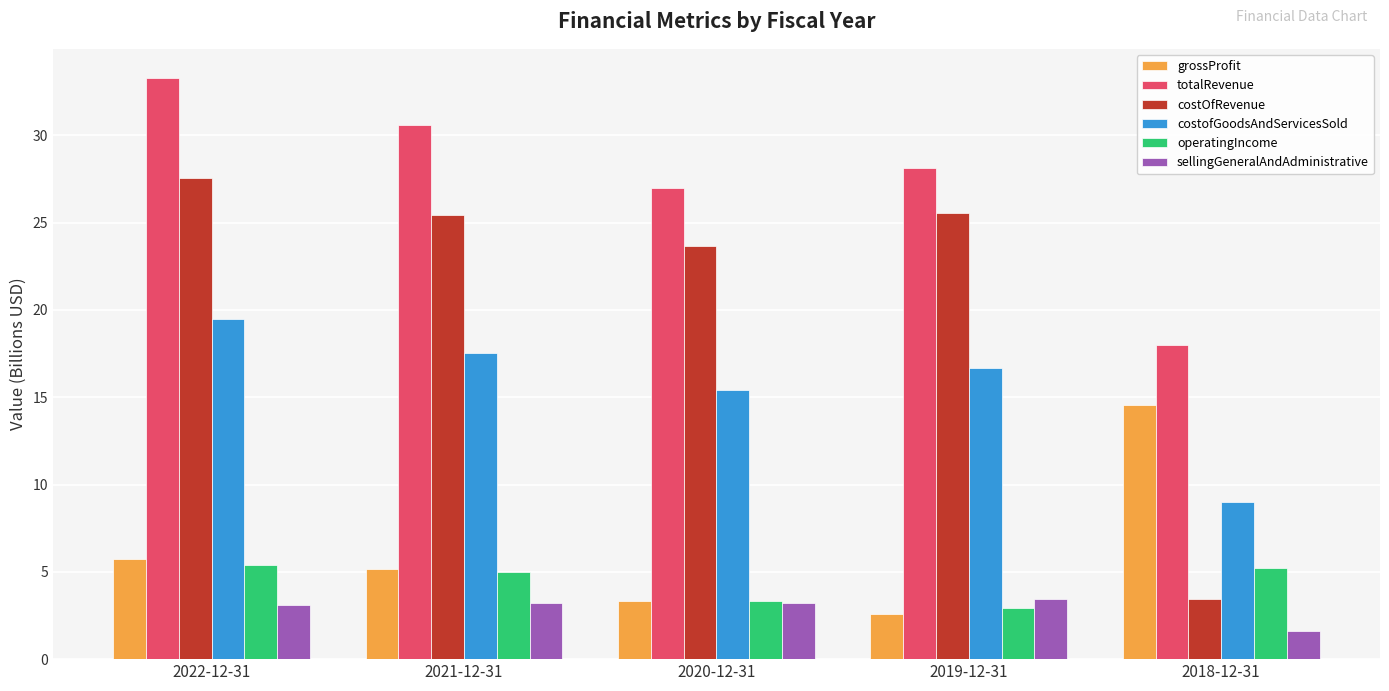

At which label does costOfRevenue reach its minimum?

2018-12-31